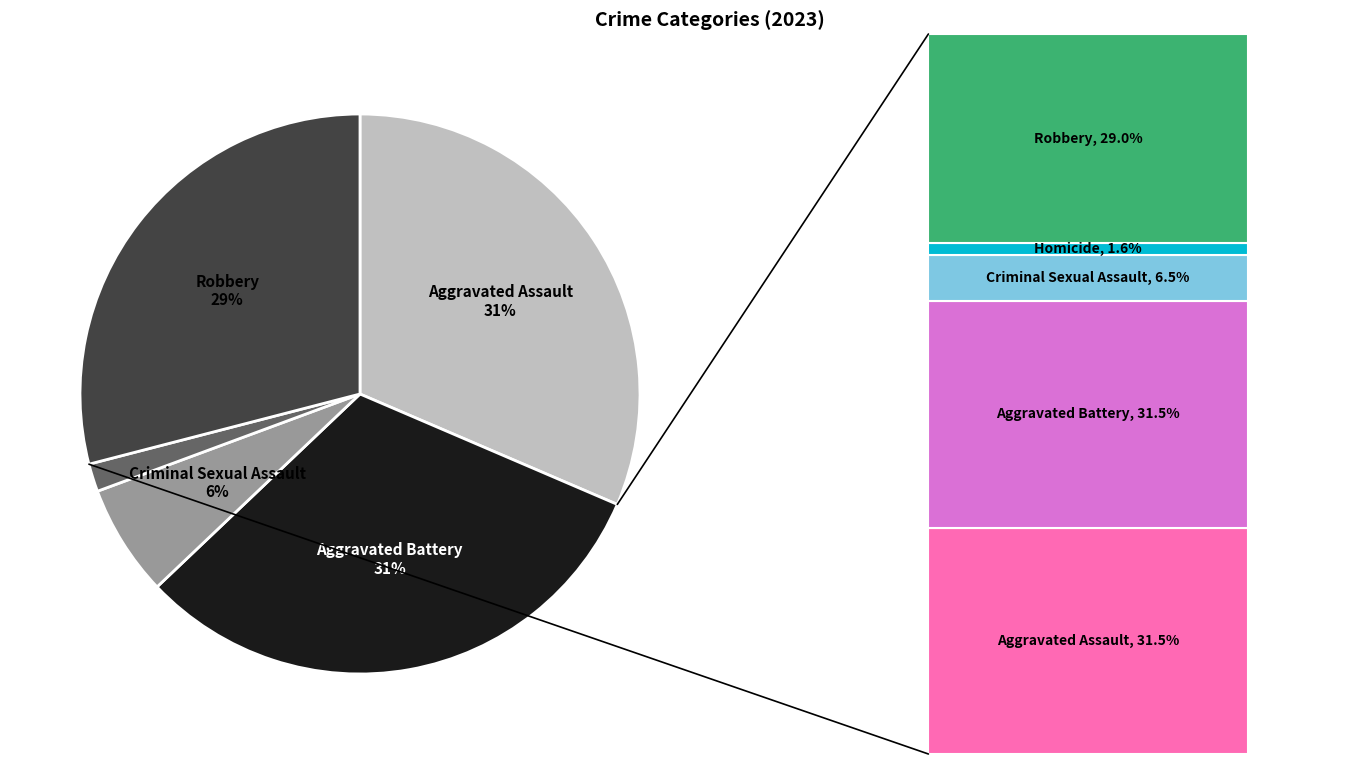

To the nearest percent, what is the difference between the largest and smallest slice percentages?

30%